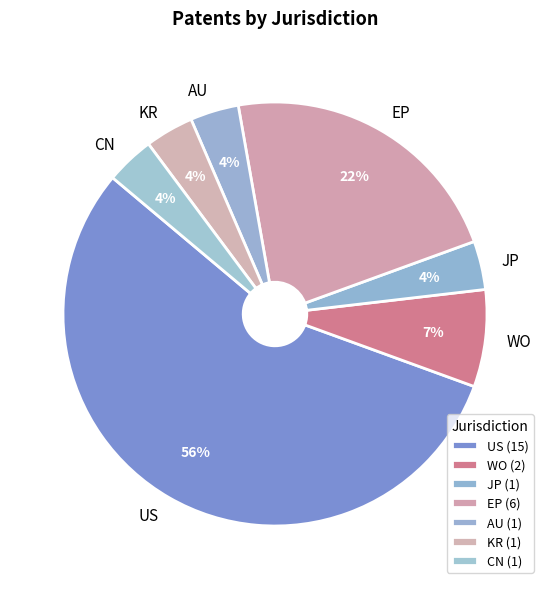

To the nearest percent, what is the average slice percentage?

14%